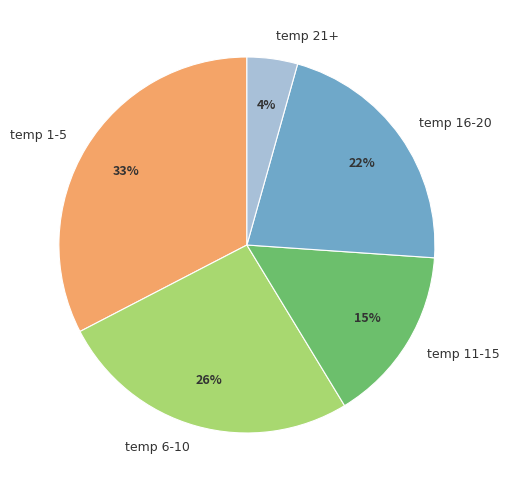

How many segments does this pie chart have?

5